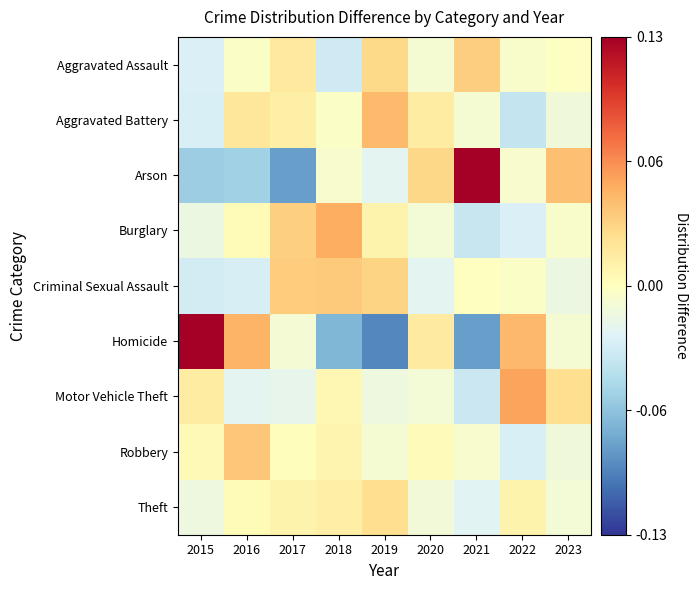

Reading left to right, extract all data points from this chart.

Aggravated Assault: 2015=-0.0	2016=-0.0	2017=0.0	2018=-0.0	2019=0.0	2020=-0.0	2021=0.0	2022=-0.0	2023=-0.0
Aggravated Battery: 2015=-0.0	2016=0.0	2017=0.0	2018=-0.0	2019=0.0	2020=0.0	2021=-0.0	2022=-0.0	2023=-0.0
Arson: 2015=-0.1	2016=-0.1	2017=-0.1	2018=-0.0	2019=-0.0	2020=0.0	2021=0.2	2022=-0.0	2023=0.0
Burglary: 2015=-0.0	2016=0.0	2017=0.0	2018=0.1	2019=0.0	2020=-0.0	2021=-0.0	2022=-0.0	2023=-0.0
Criminal Sexual Assault: 2015=-0.0	2016=-0.0	2017=0.0	2018=0.0	2019=0.0	2020=-0.0	2021=-0.0	2022=-0.0	2023=-0.0
Homicide: 2015=0.2	2016=0.0	2017=-0.0	2018=-0.1	2019=-0.1	2020=0.0	2021=-0.1	2022=0.0	2023=-0.0
Motor Vehicle Theft: 2015=0.0	2016=-0.0	2017=-0.0	2018=0.0	2019=-0.0	2020=-0.0	2021=-0.0	2022=0.1	2023=0.0
Robbery: 2015=0.0	2016=0.0	2017=0.0	2018=0.0	2019=-0.0	2020=0.0	2021=-0.0	2022=-0.0	2023=-0.0
Theft: 2015=-0.0	2016=0.0	2017=0.0	2018=0.0	2019=0.0	2020=-0.0	2021=-0.0	2022=0.0	2023=-0.0